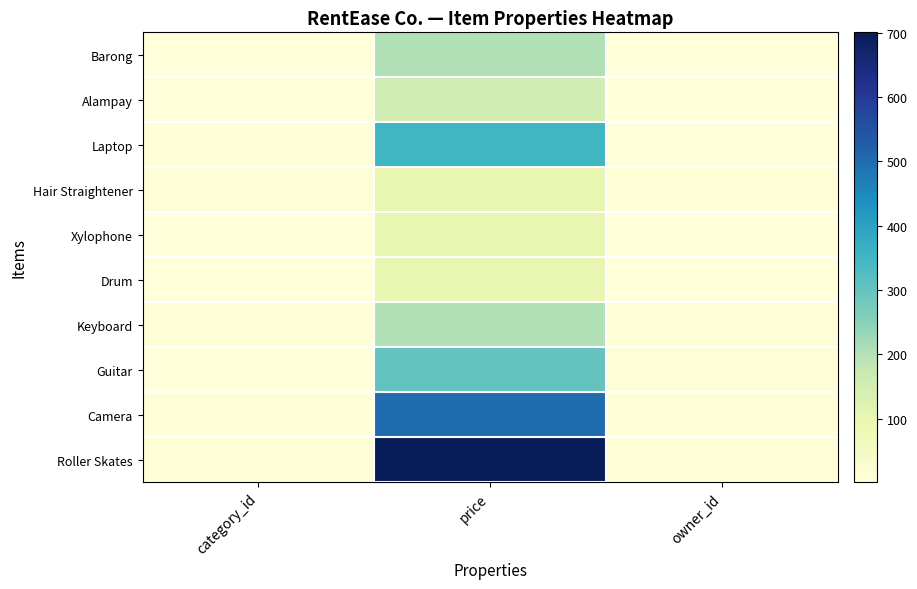

Which series has the largest total across all categories?

Roller Skates